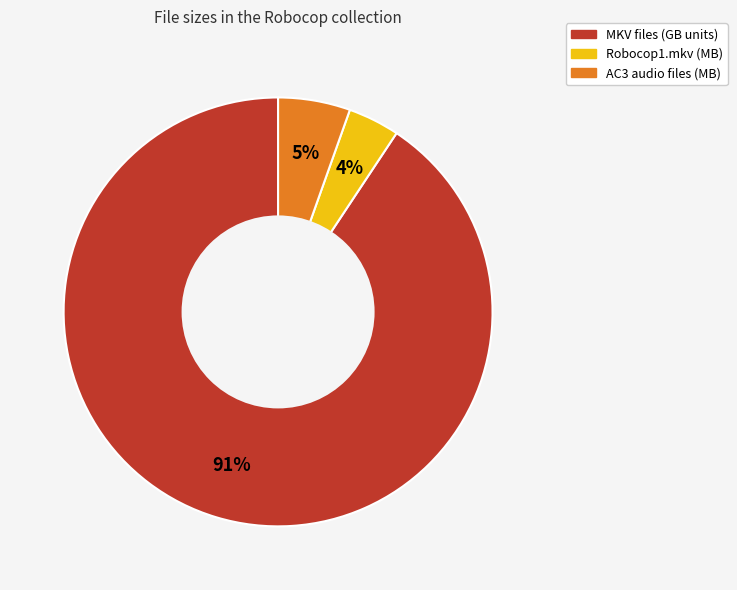

Does any single category account for the majority?

Yes